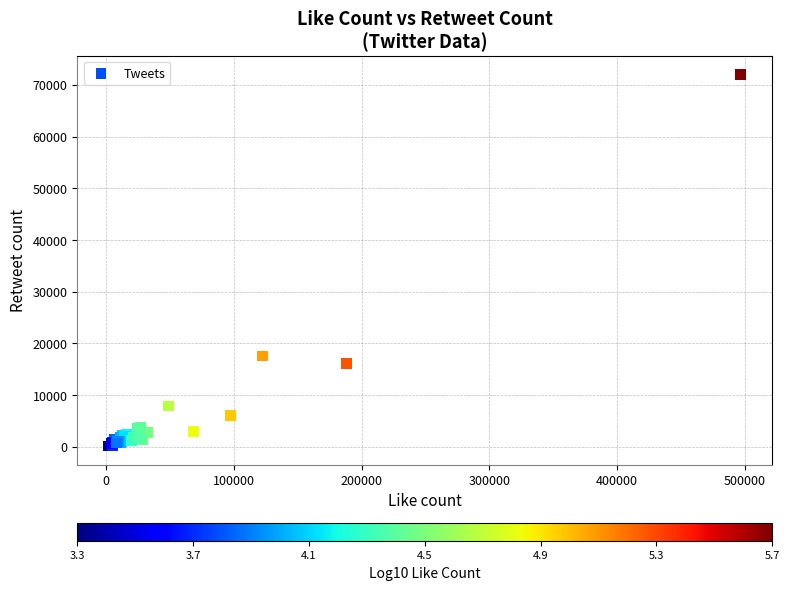

What Y value in the scatter plot is closest to 36088?

17522